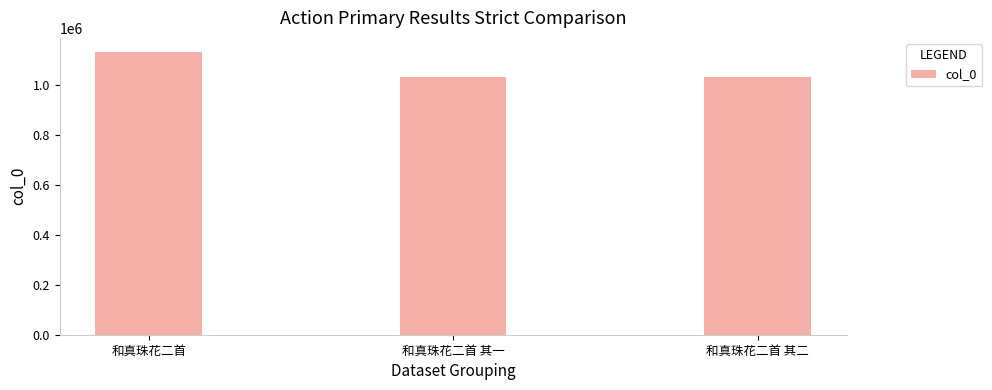

Approximately how many times larger is the value at 和真珠花二首 其二 compared to 和真珠花二首?

0.9